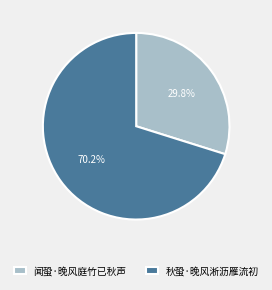

The 闻蛩·晚风庭竹已秋声 slice represents 19% of the pie. True or false?

False